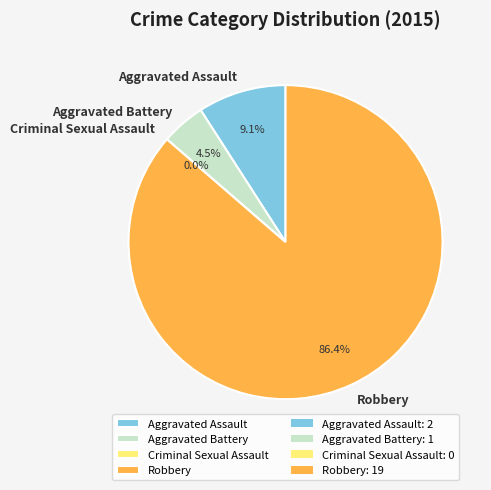

What percentage is NOT represented by Robbery?

13.6%